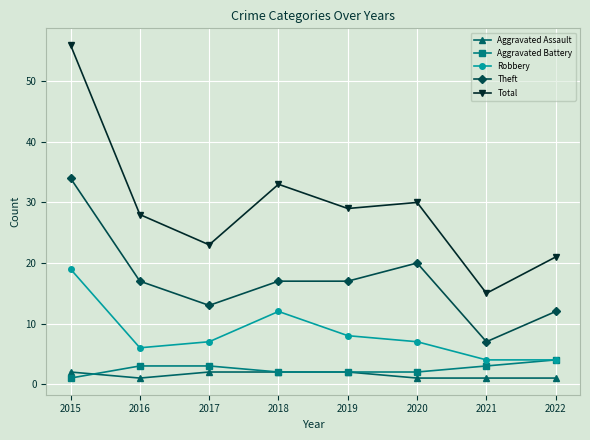

At how many categories does at least one series exceed 31?

2